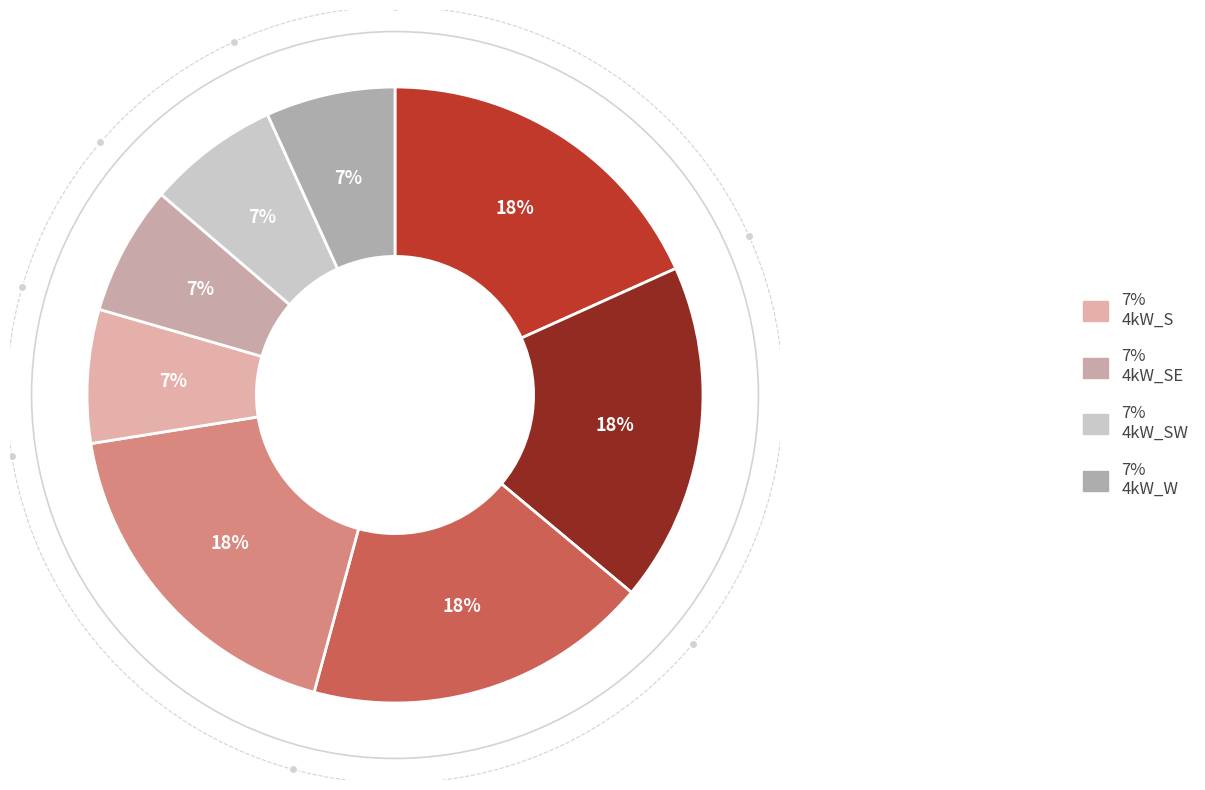

Does any single category account for the majority?

No